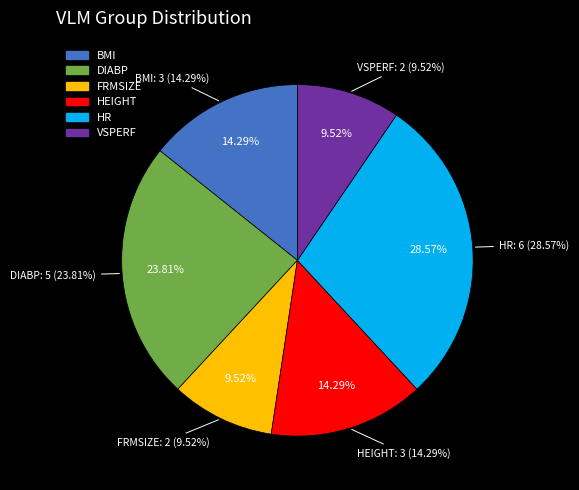

How much of the chart is everything except HEIGHT?

85.7%